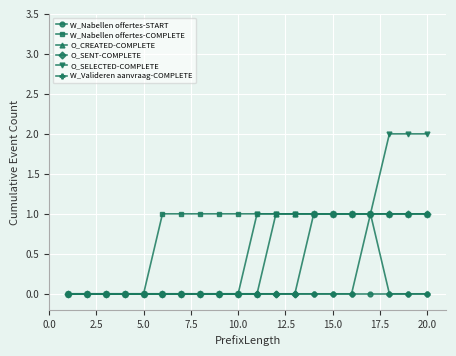

Which series has the widest spread of values?

O_SELECTED-COMPLETE